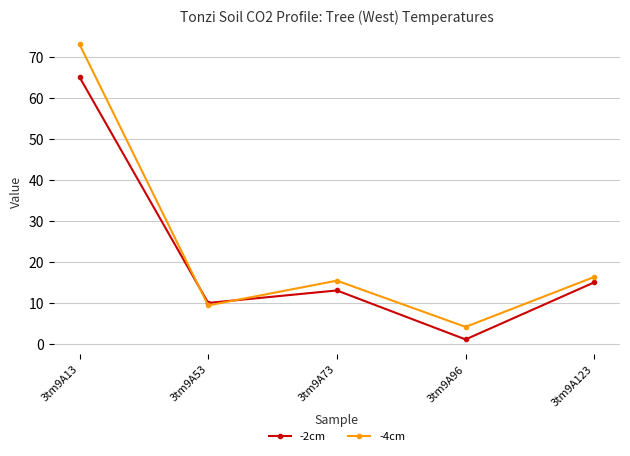

Which series ends up on top after the final intersection of -4cm and -2cm?

-4cm